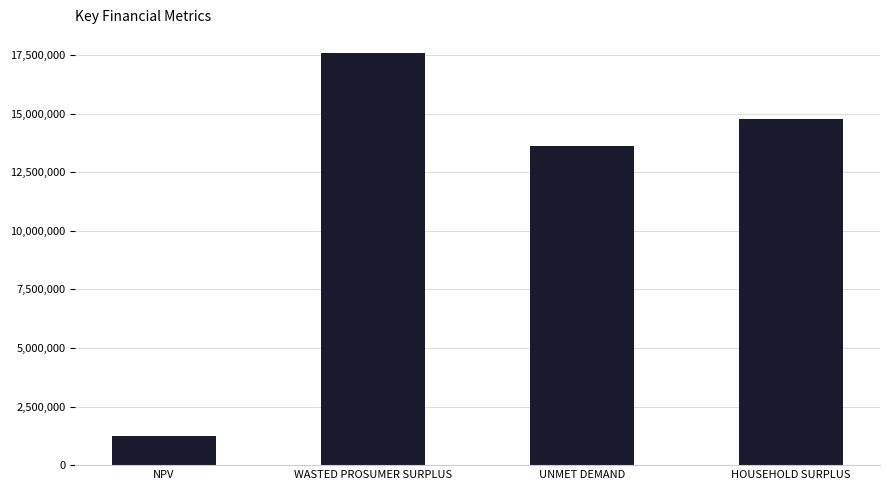

Rank the categories by value from lowest to highest.

NPV, UNMET DEMAND, HOUSEHOLD SURPLUS, WASTED PROSUMER SURPLUS